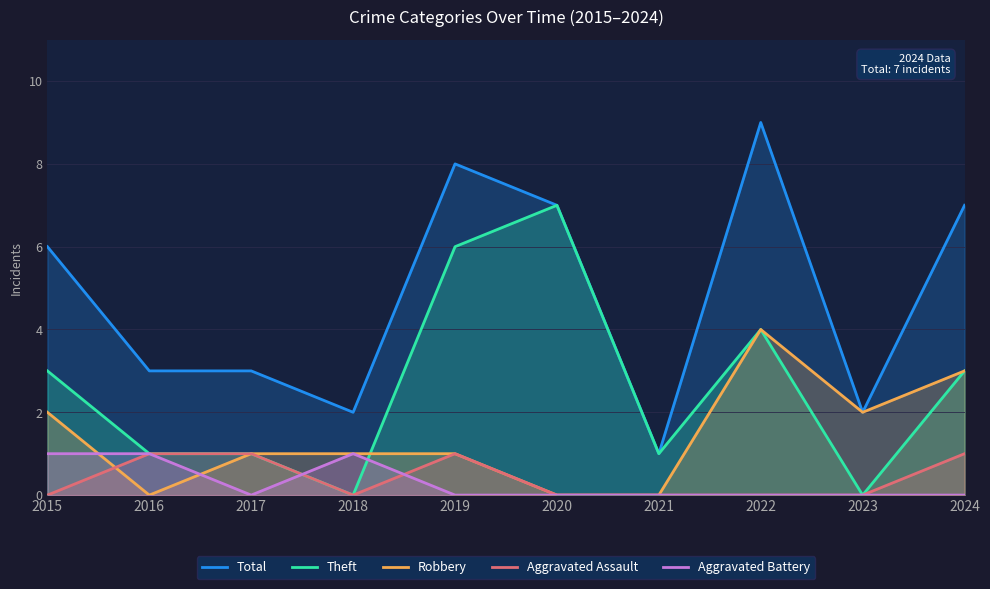

What is the total value across all series at 2015?

12